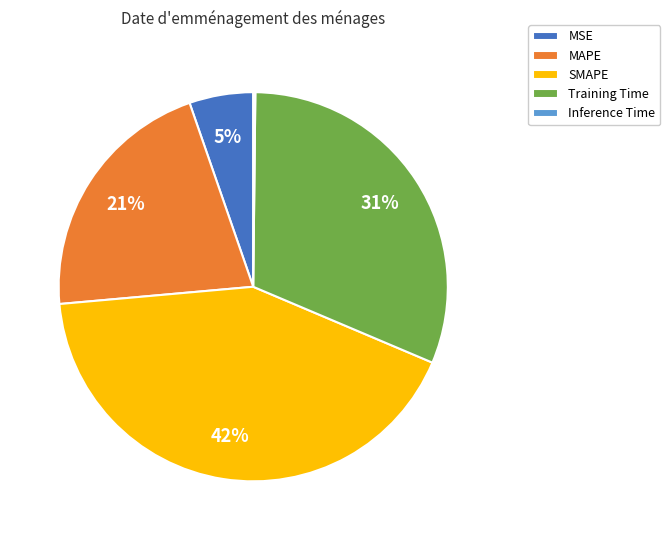

To the nearest percent, what is the average slice percentage?

20%